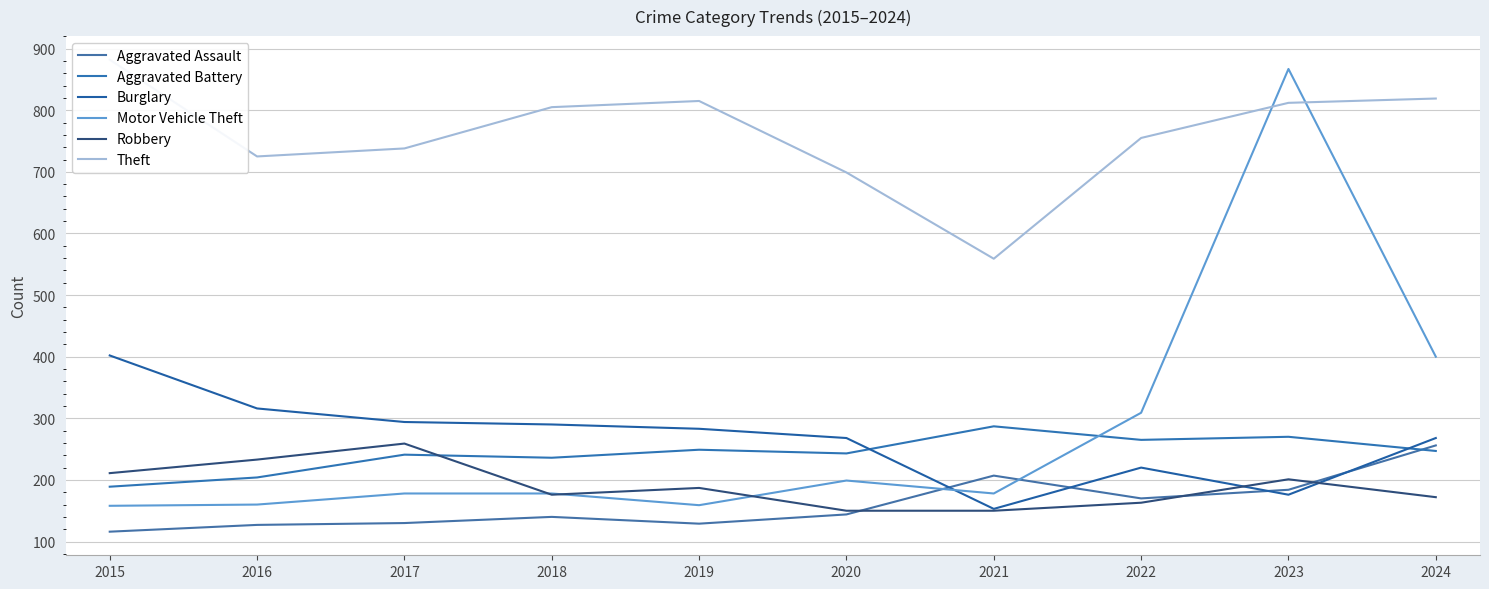

What is the value of the Burglary point at the 7th from the left?

153